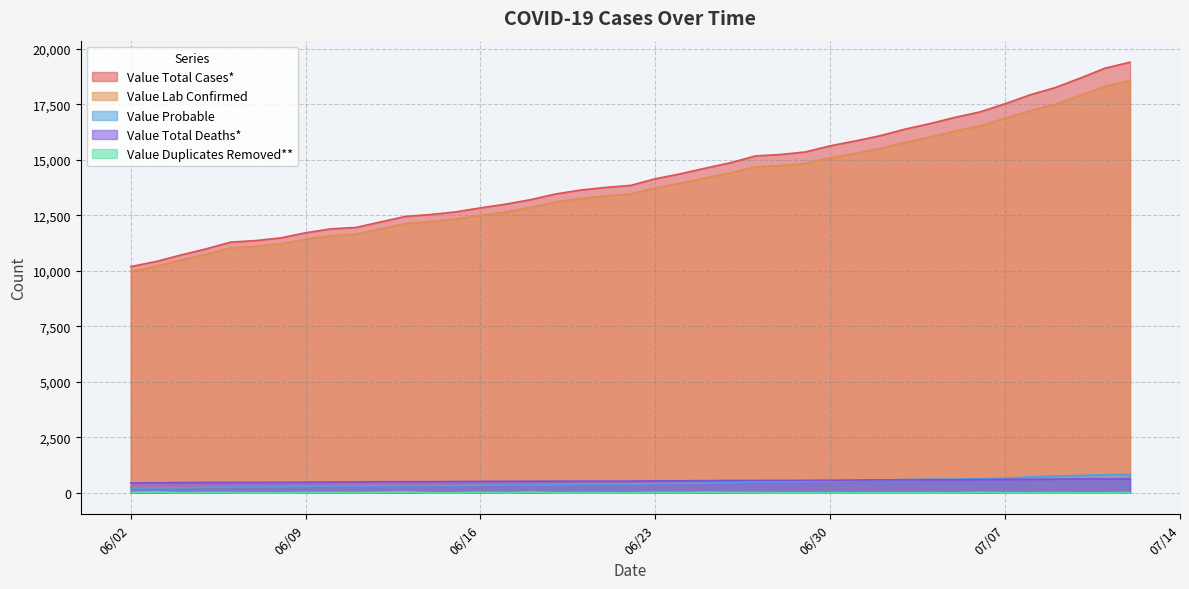

Count the number of categories in the chart.

40